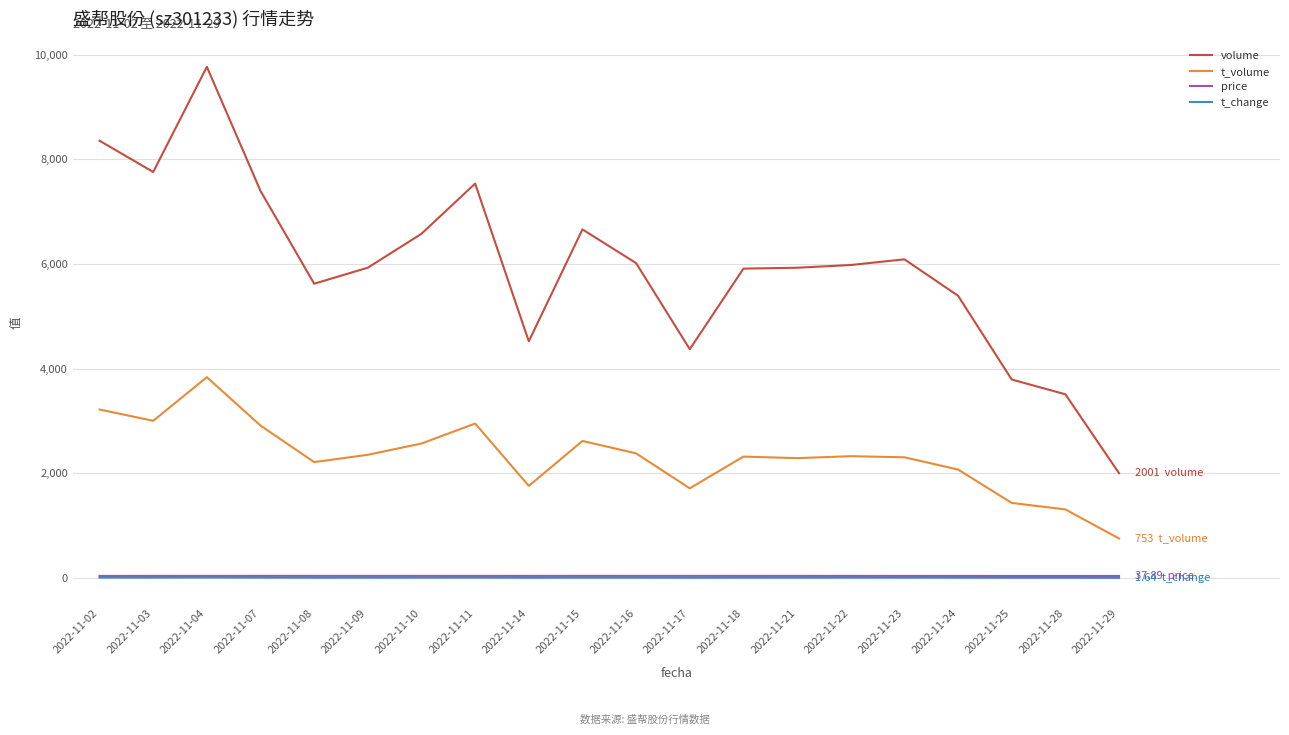

True or false: t_volume and t_change intersect in this chart.

False